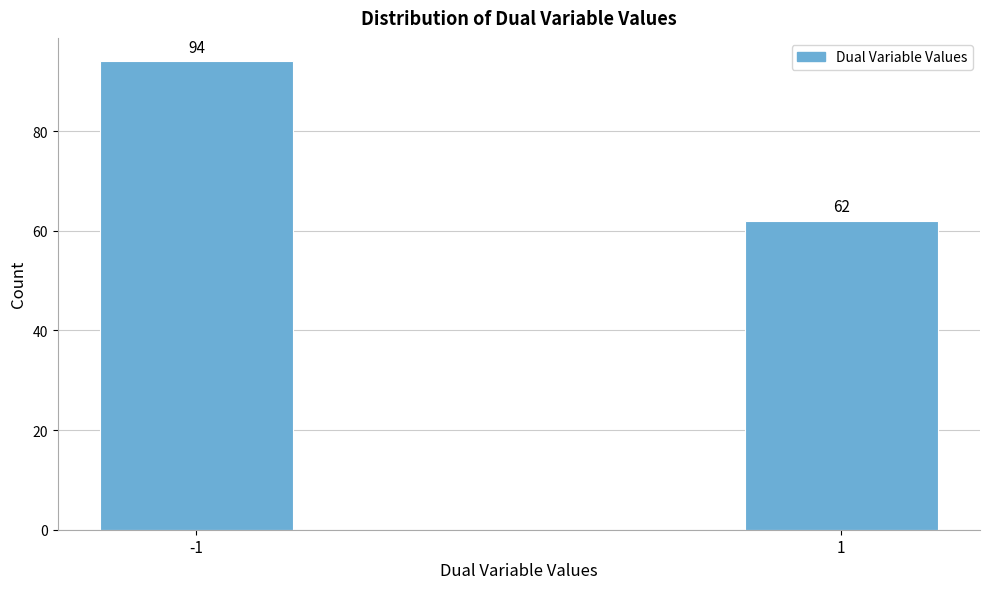

Reading left to right, transcribe all the data shown in this chart.

94	62